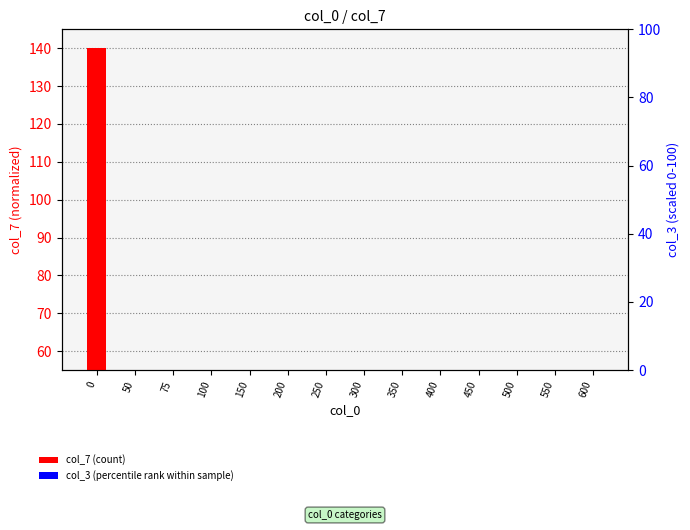

Between 50 and 75, which series saw the biggest shift?

col_3 (percentile rank)